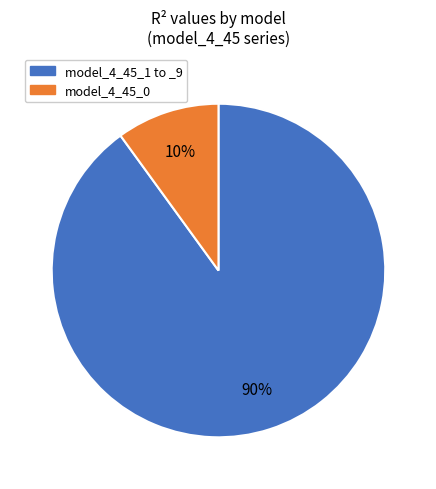

Is there a majority slice in this chart?

Yes